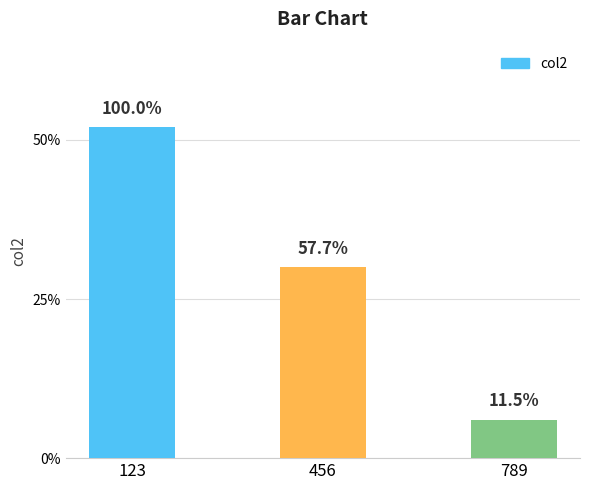

Are the bars horizontal?

No